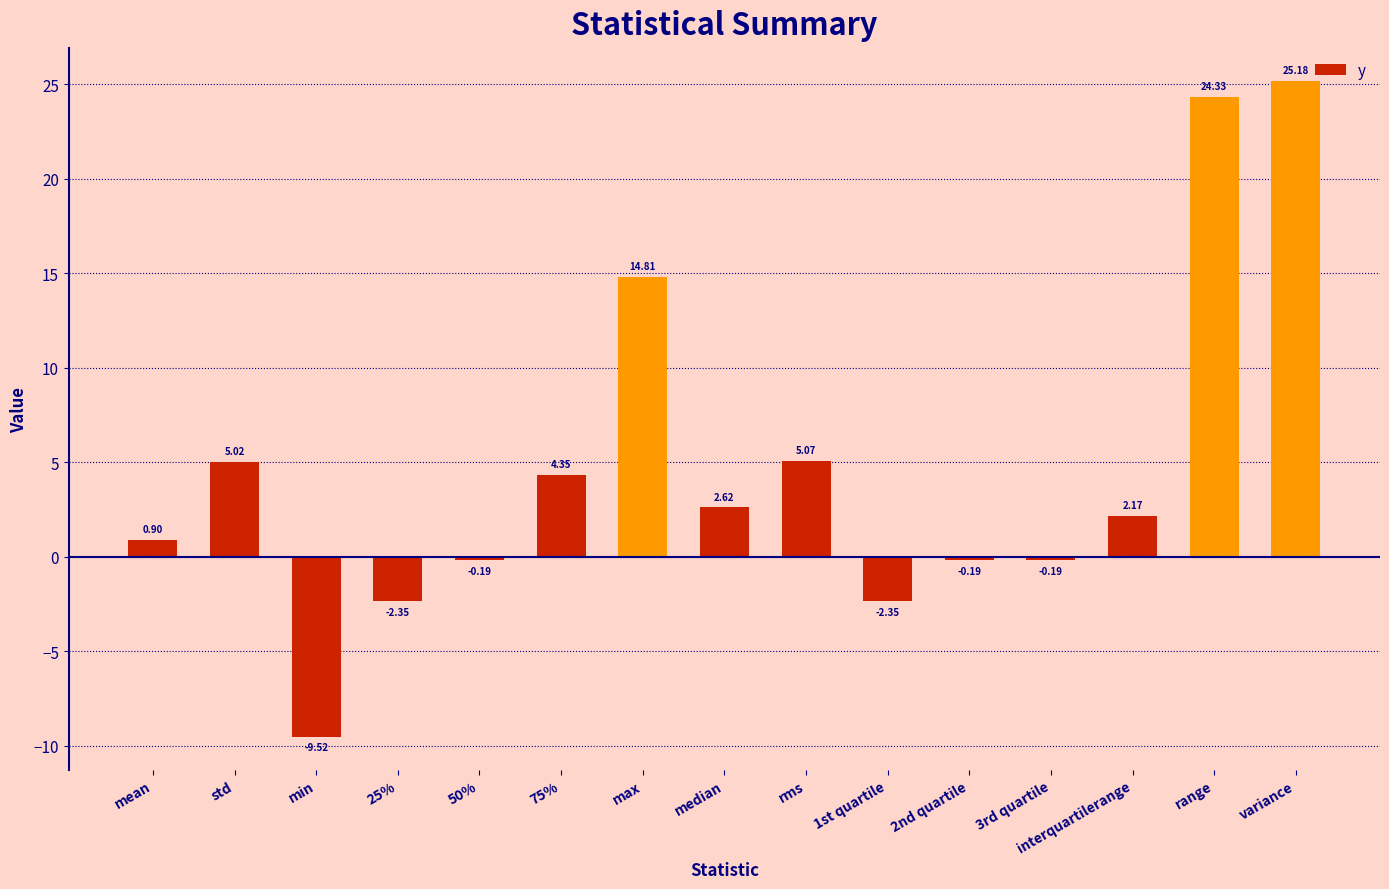

Which label corresponds to the smallest value in the chart?

min